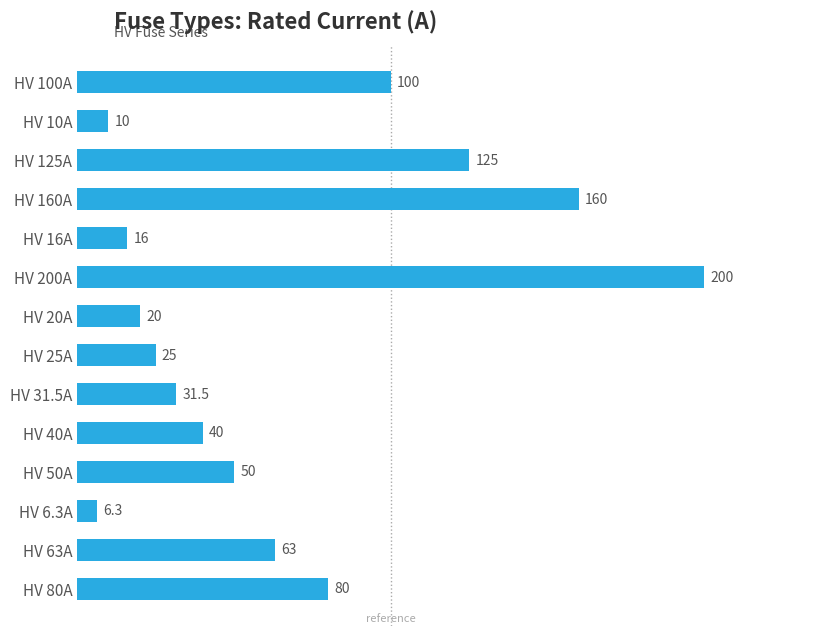

Reading top to bottom, what are all the values shown in this chart?

HV 100A=100.0	HV 10A=10.0	HV 125A=125.0	HV 160A=160.0	HV 16A=16.0	HV 200A=200.0	HV 20A=20.0	HV 25A=25.0	HV 31.5A=31.5	HV 40A=40.0	HV 50A=50.0	HV 6.3A=6.3	HV 63A=63.0	HV 80A=80.0